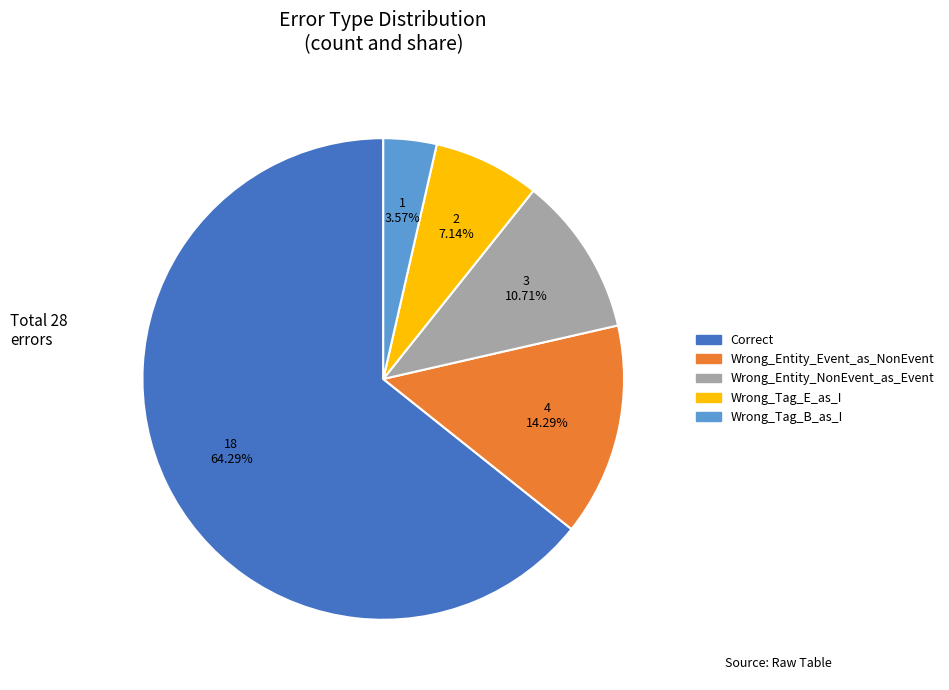

To the nearest percent, what portion does Wrong_Tag_B_as_I represent?

4%